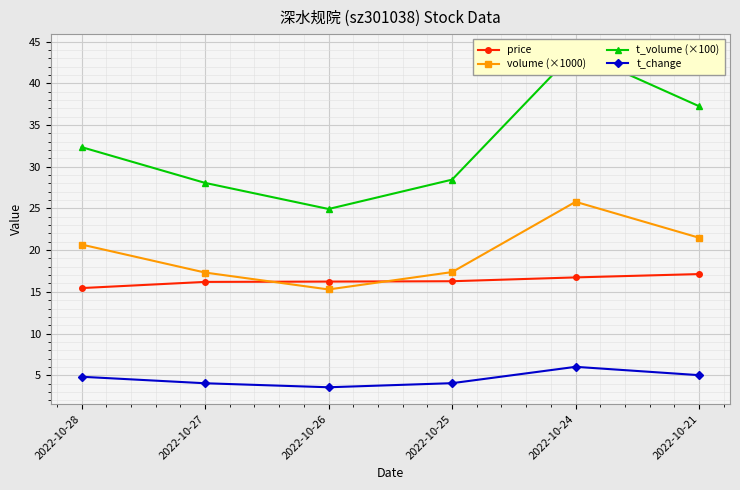

How many data points in t_volume (×100) are above 32?

3